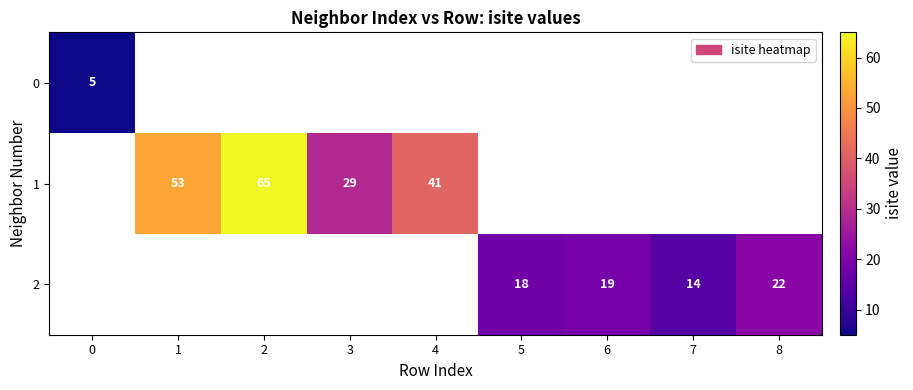

The 1 series shows 85 at 1. True or false?

False